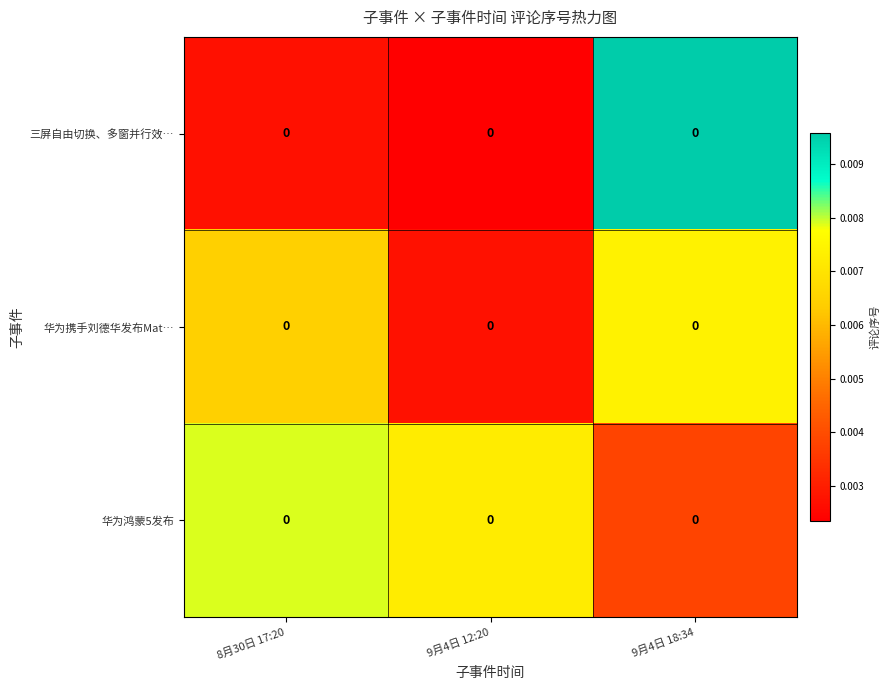

At how many categories does at least one series exceed 0?

3